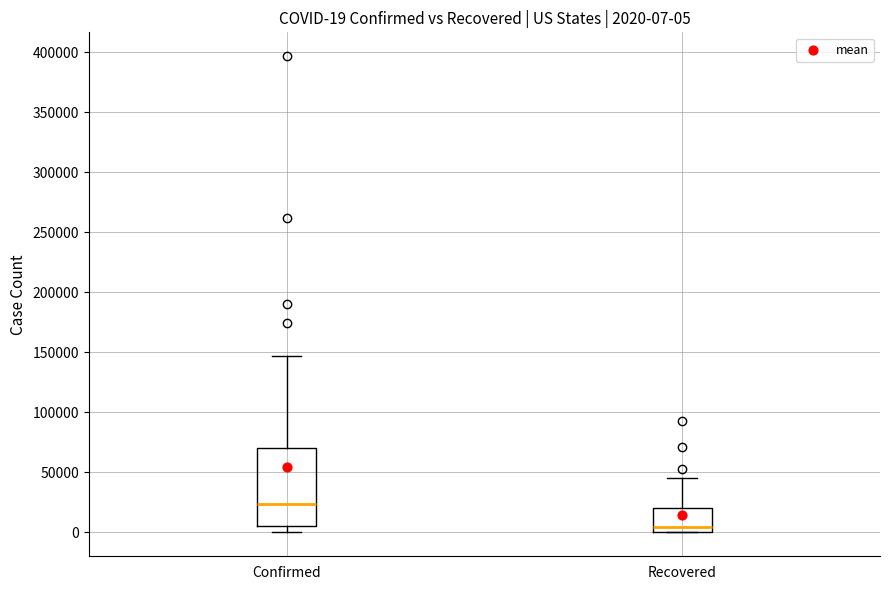

Which box's median line is the highest?

Confirmed